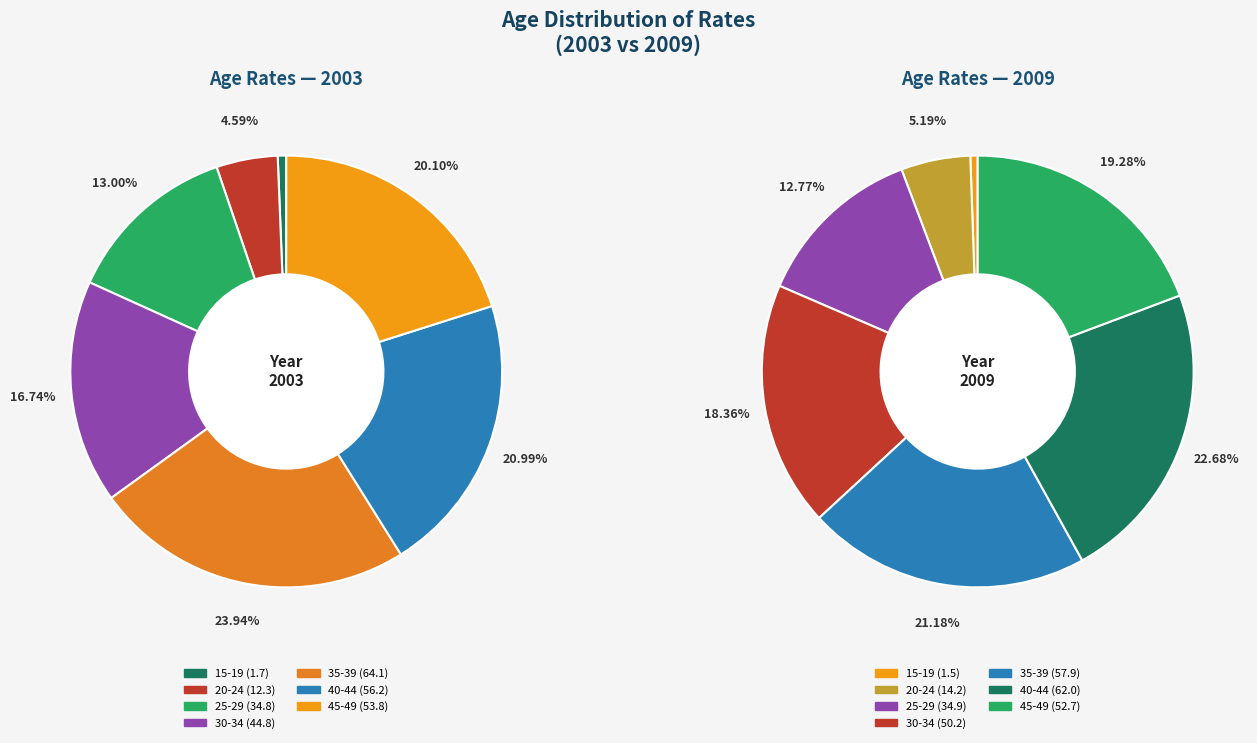

How many segments does this pie chart have?

7